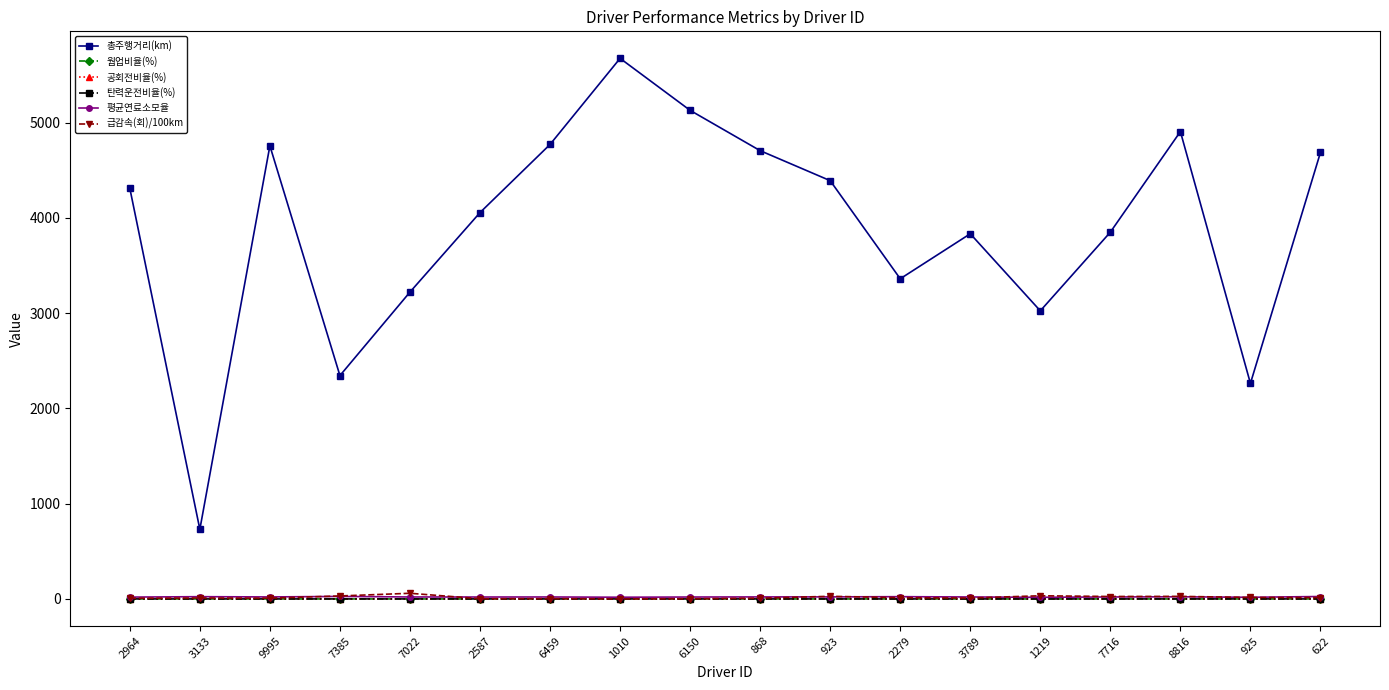

What is the approximate value of 평균연료소모율 at 923?

21.7